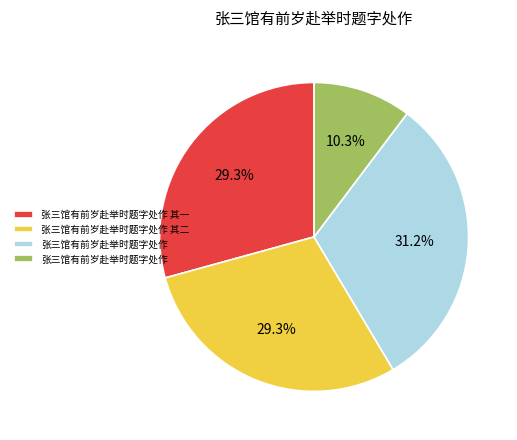

Is there any slice that represents more than half of the pie?

No